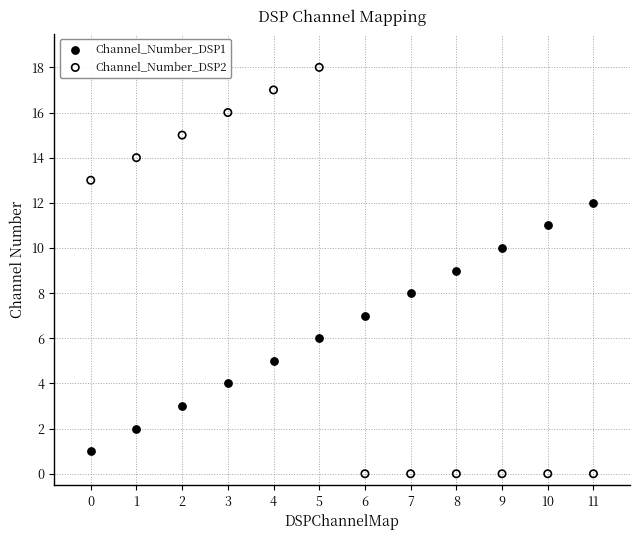

What are all the series names shown in the legend?

Channel_Number_DSP1, Channel_Number_DSP2